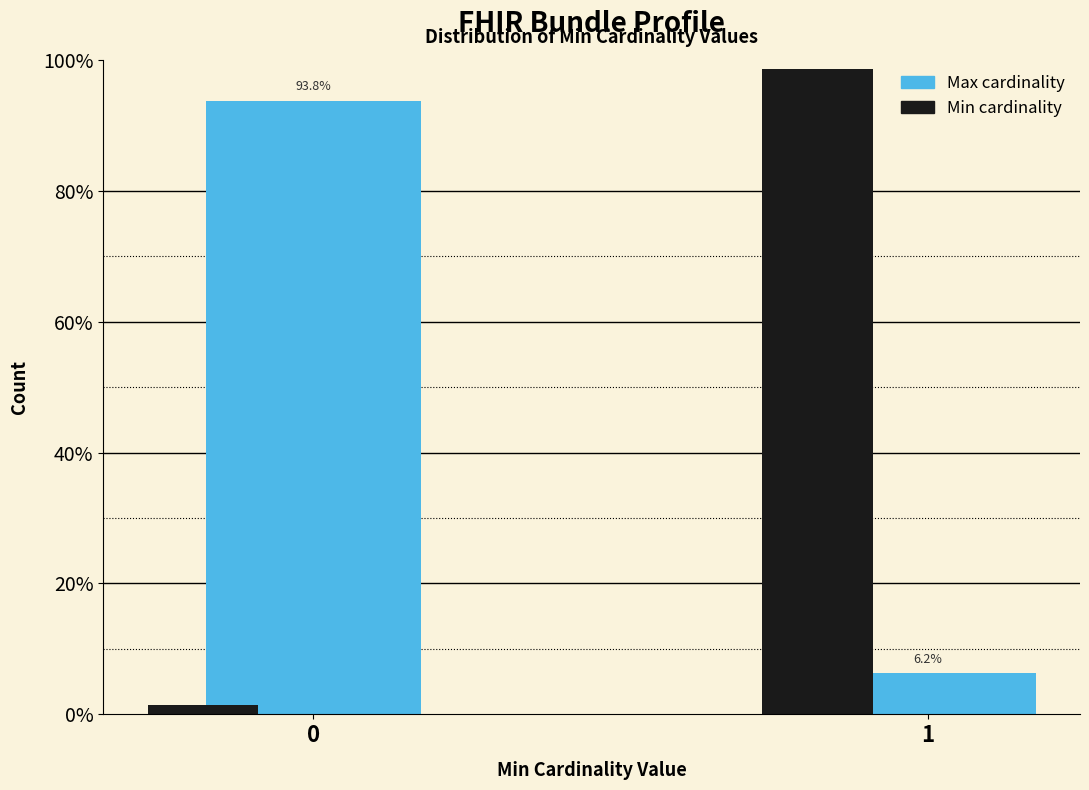

Which series changed the most between 0 and 1?

Min cardinality